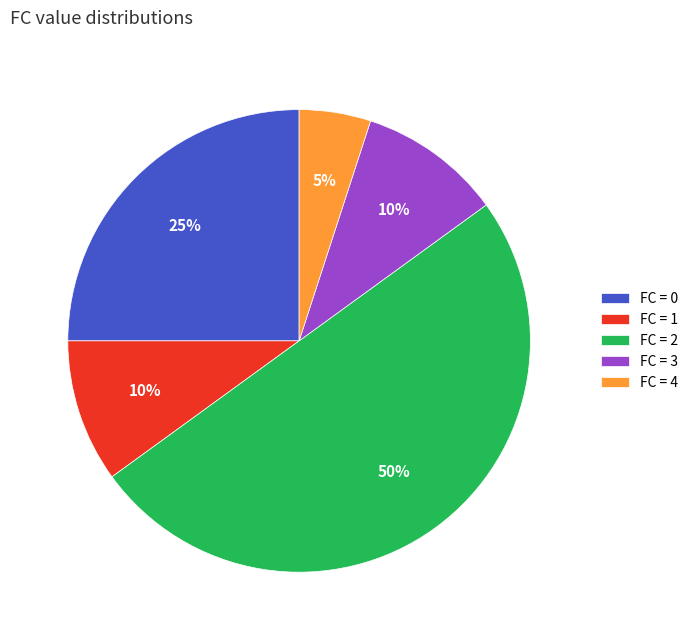

Count the number of slices in the pie.

5